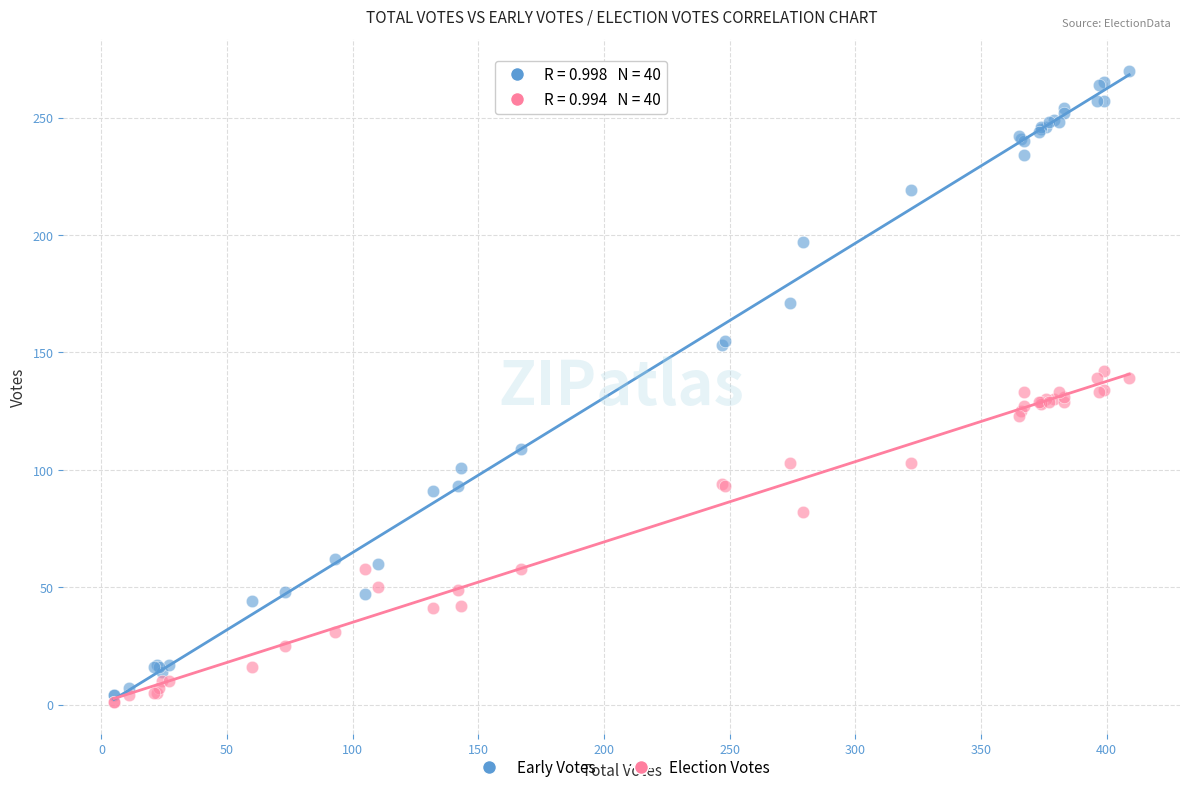

Which series contains the highest Y value?

Early Votes